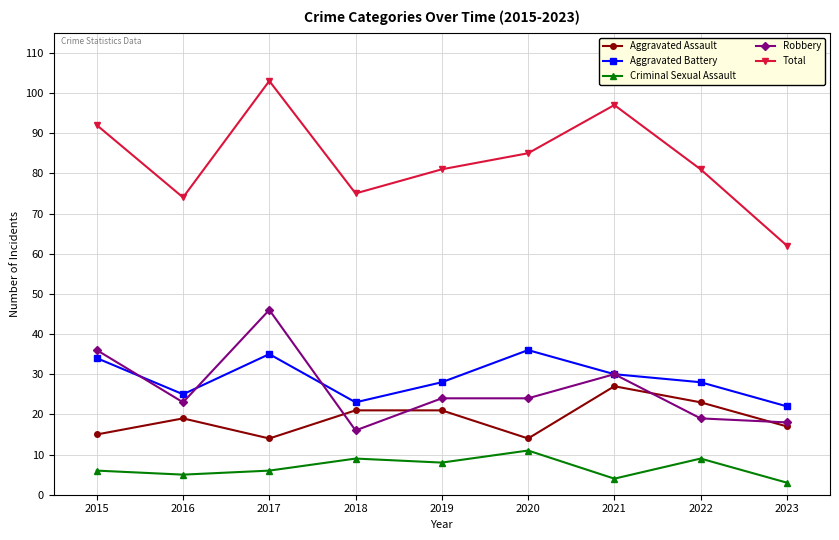

What is the total value across all series at 2015?

183